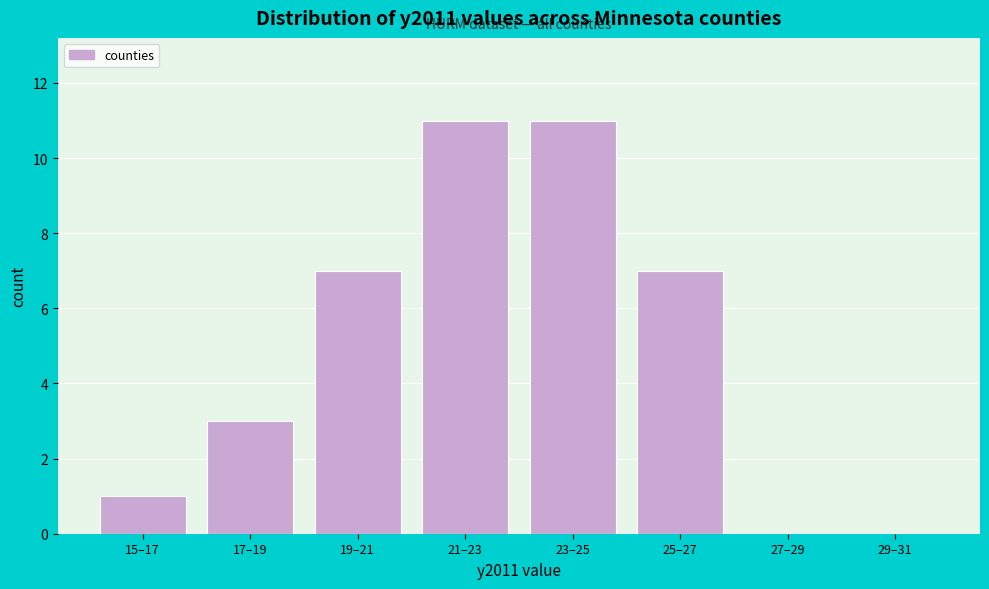

Reading right to left, extract all data points from this chart.

29–31=0	27–29=0	25–27=7	23–25=11	21–23=11	19–21=7	17–19=3	15–17=1